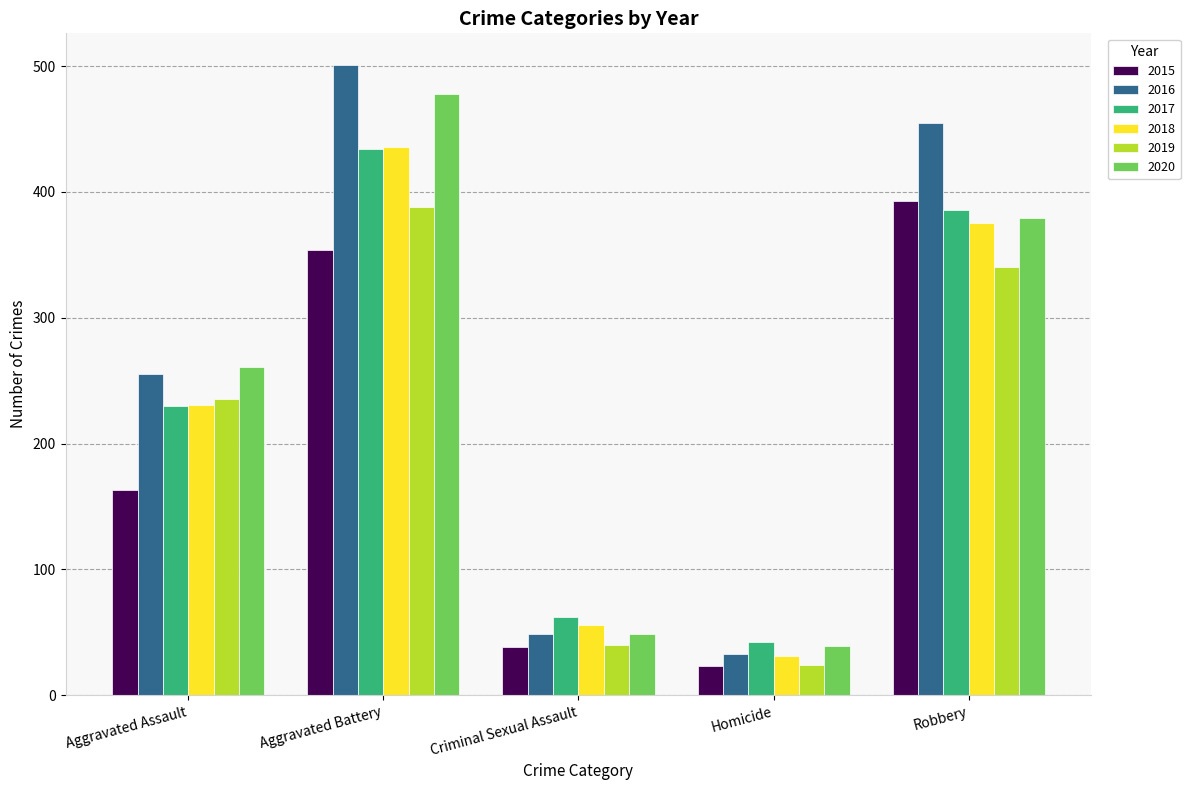

What is the total value across all series at Robbery?

2328